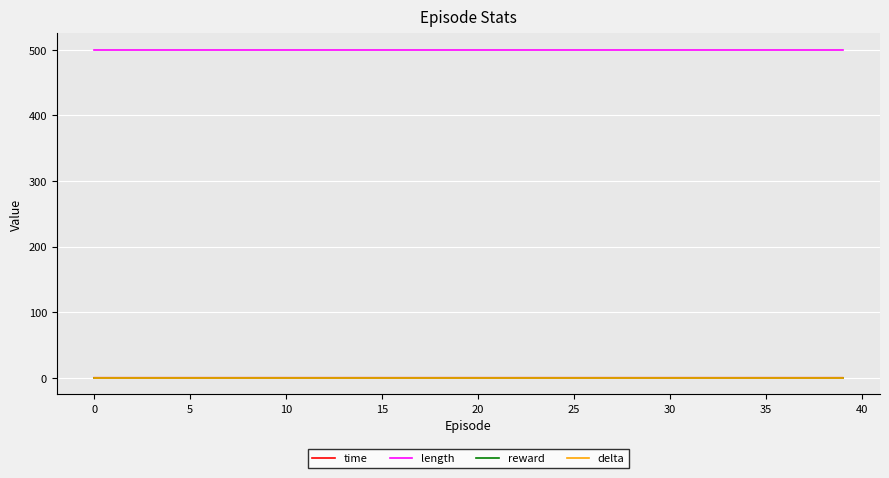

Reading left to right, extract all data points from this chart.

time: 0.0	0.0	0.0	0.0	0.0	0.0	0.0	0.0	0.0	0.0	0.0	0.0	0.0	0.0	0.0	0.0	0.0	0.0	0.0	0.0	0.0	0.0	0.0	0.0	0.0	0.0	0.0	0.0	0.0	0.0	0.0	0.0	0.0	0.0	0.0	0.0	0.0	0.0	0.0	0.0
length: 500.0	500.0	500.0	500.0	500.0	500.0	500.0	500.0	500.0	500.0	500.0	500.0	500.0	500.0	500.0	500.0	500.0	500.0	500.0	500.0	500.0	500.0	500.0	500.0	500.0	500.0	500.0	500.0	500.0	500.0	500.0	500.0	500.0	500.0	500.0	500.0	500.0	500.0	500.0	500.0
reward: 0.0	0.0	0.0	0.0	0.0	0.0	0.0	0.0	0.0	0.0	0.0	0.0	0.0	0.0	0.0	0.0	0.0	0.0	0.0	0.0	0.0	0.0	0.0	0.0	0.0	0.0	0.0	0.0	0.0	0.0	0.0	0.0	0.0	0.0	0.0	0.0	0.0	0.0	0.0	0.0
delta: 0.0	0.0	0.0	0.0	0.0	0.0	0.0	0.0	0.0	0.0	0.0	0.0	0.0	0.0	0.0	0.0	0.0	0.0	0.0	0.0	0.0	0.0	0.0	0.0	0.0	0.0	0.0	0.0	0.0	0.0	0.0	0.0	0.0	0.0	0.0	0.0	0.0	0.0	0.0	0.0